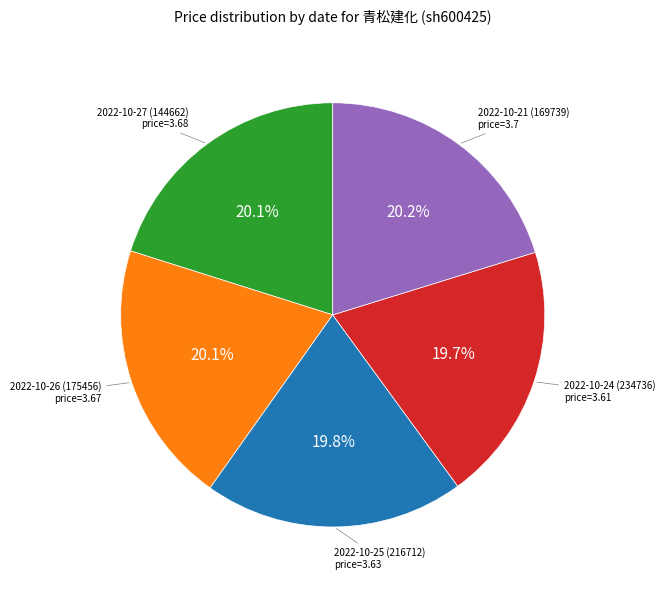

What is the ratio of the value at 2022-10-26 (175456) to the value at 2022-10-24 (234736)?

1.0